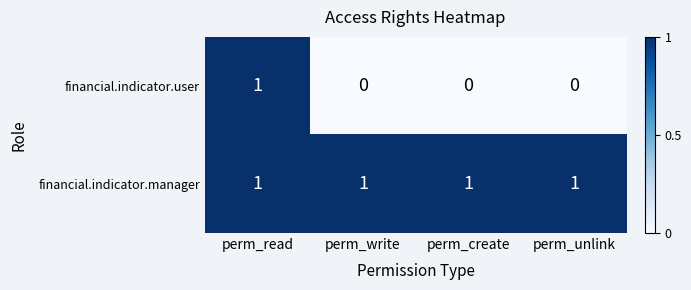

Between perm_read and perm_unlink, which series saw the biggest shift?

financial.indicator.user